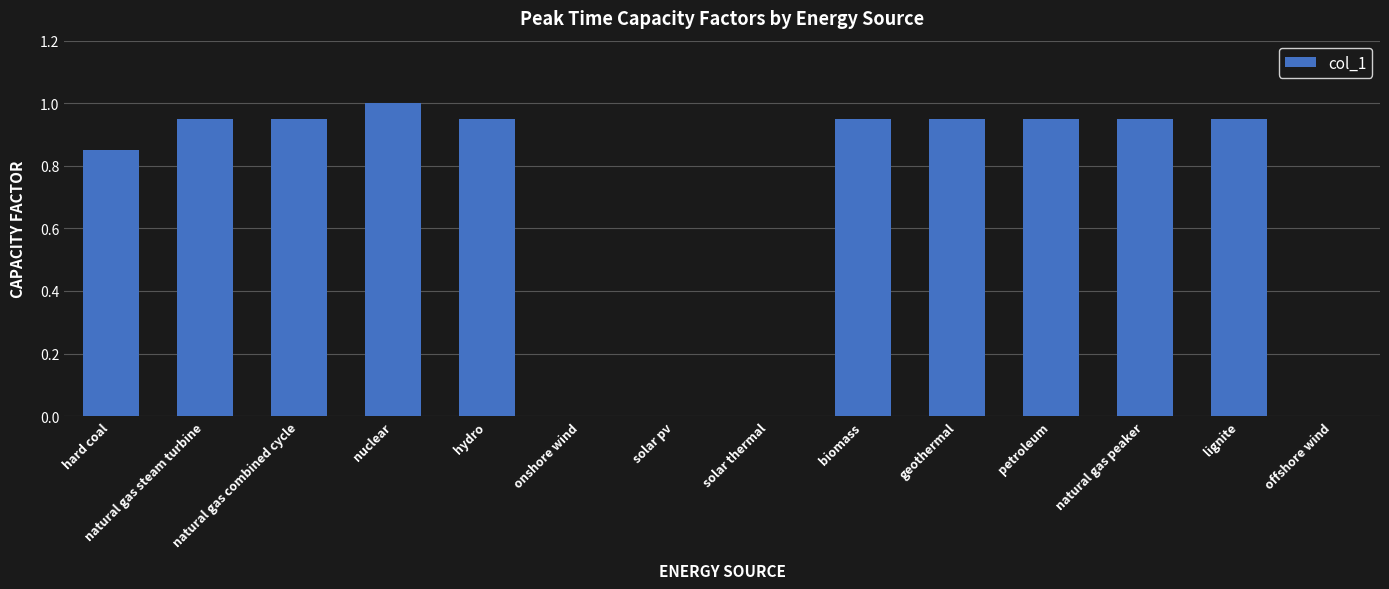

What is the greatest value displayed?

1.0